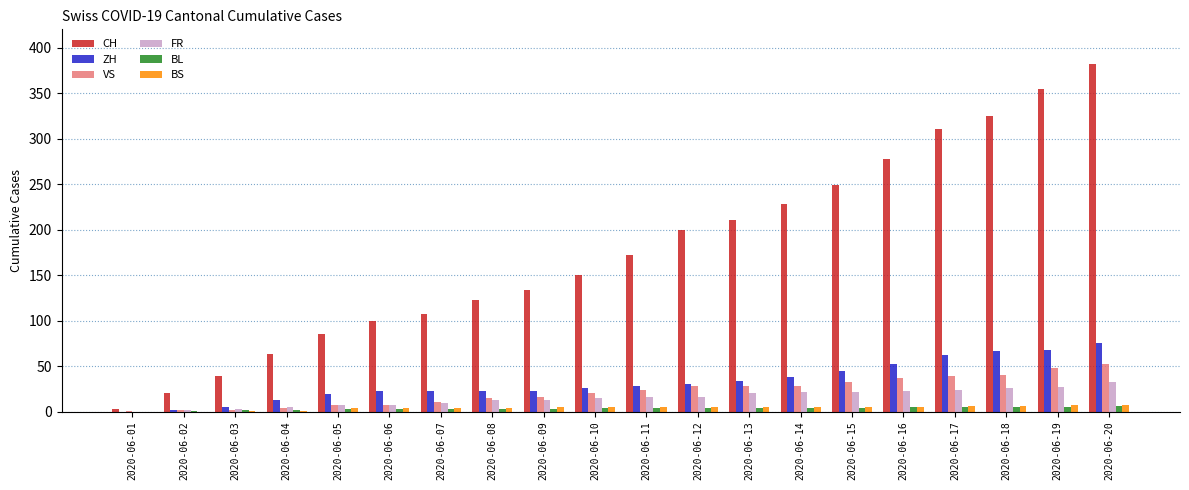

How many series are shown in this chart?

6